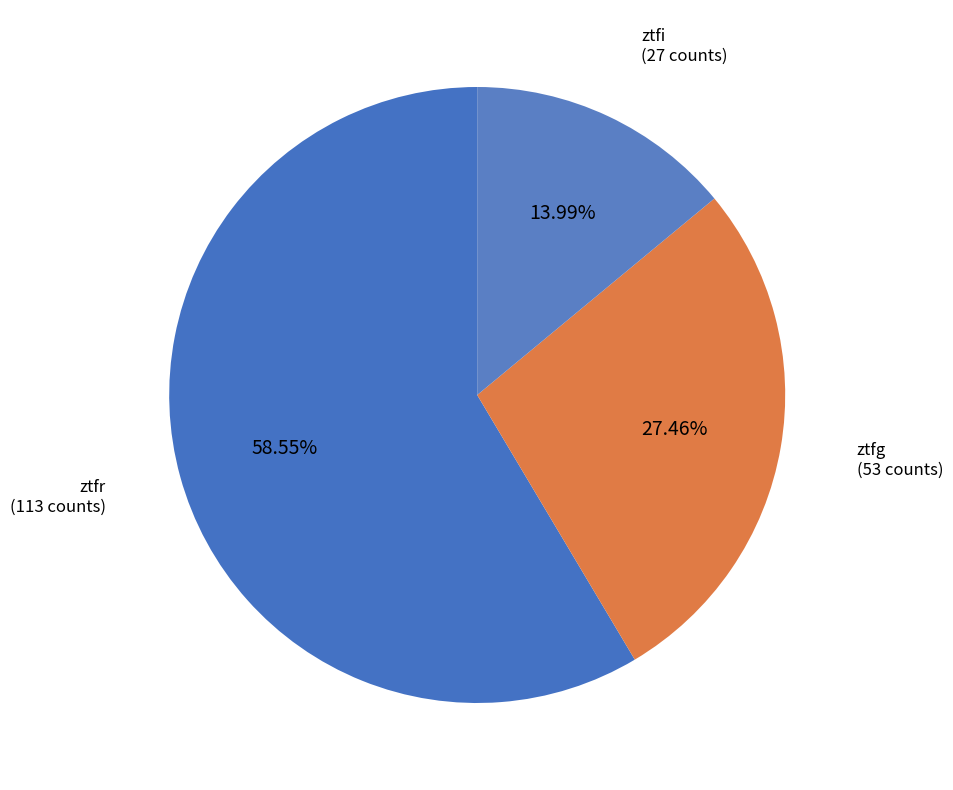

How many segments does this pie chart have?

3